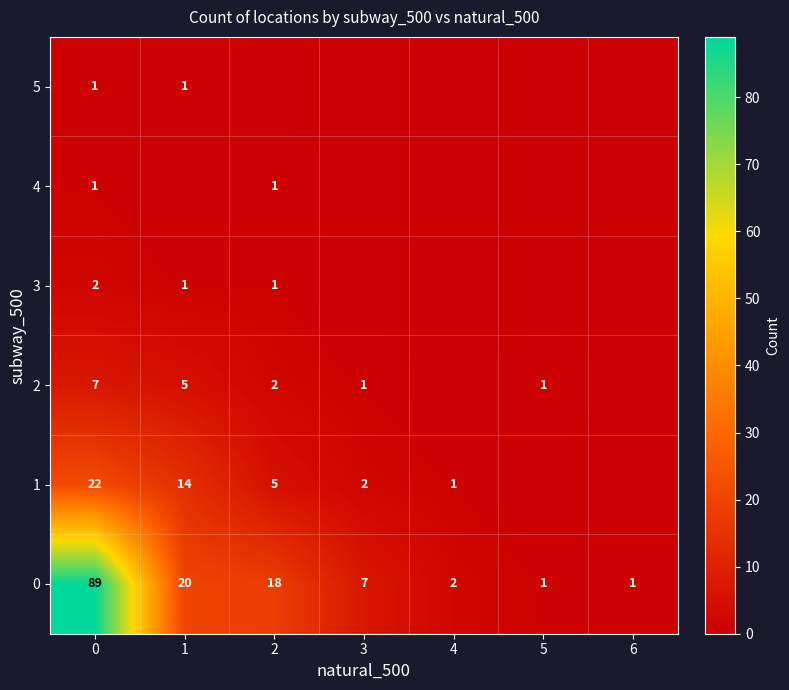

What is the difference between the highest and lowest values at 0?

88